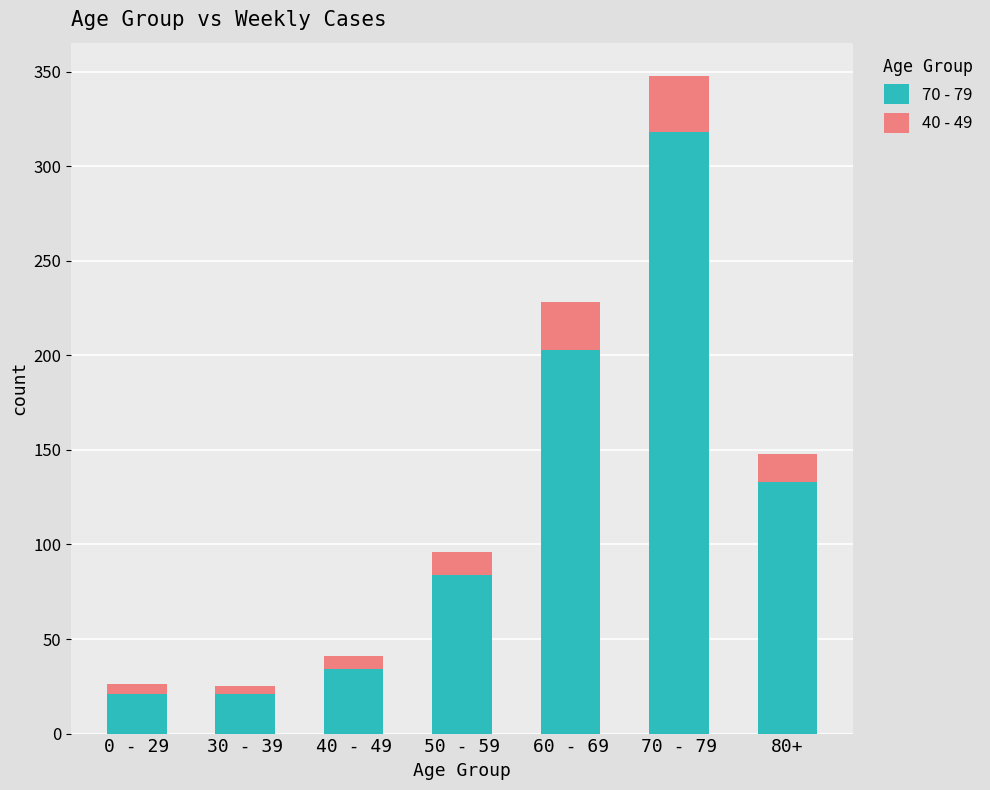

The value of 70 - 79 at 50 - 59 is 137. True or false?

False